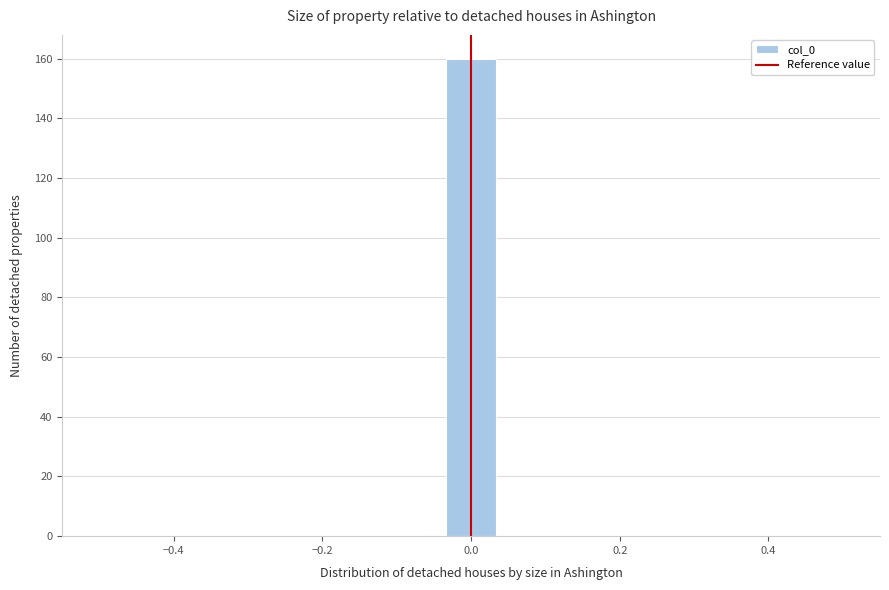

Read against the x-axis, roughly where is the centre of the tallest bar?

0.00